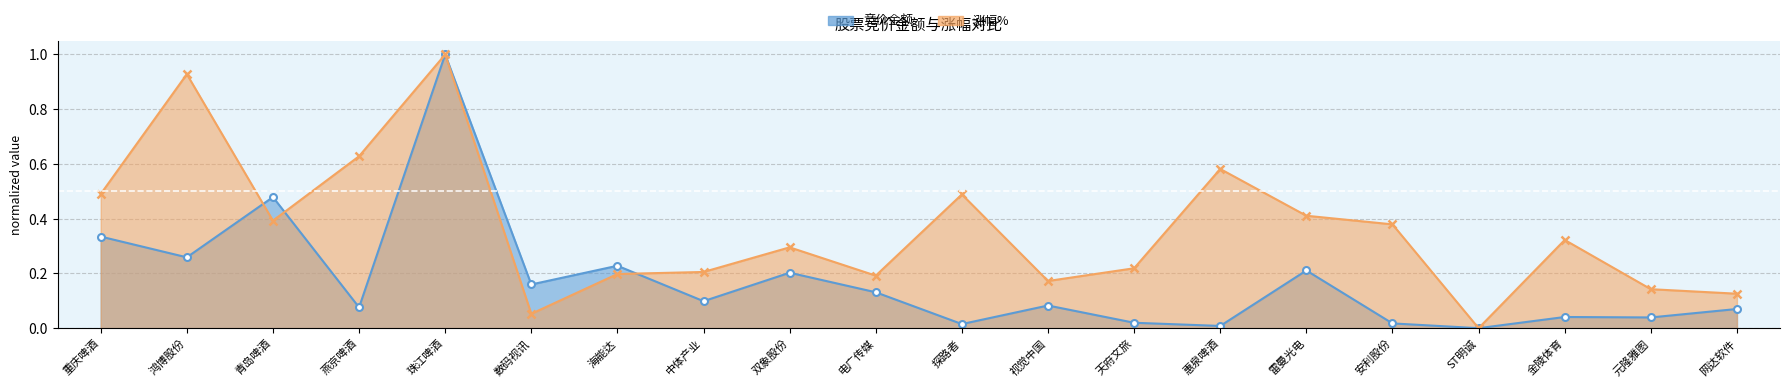

How many values in 竞价金额 are above zero?

19